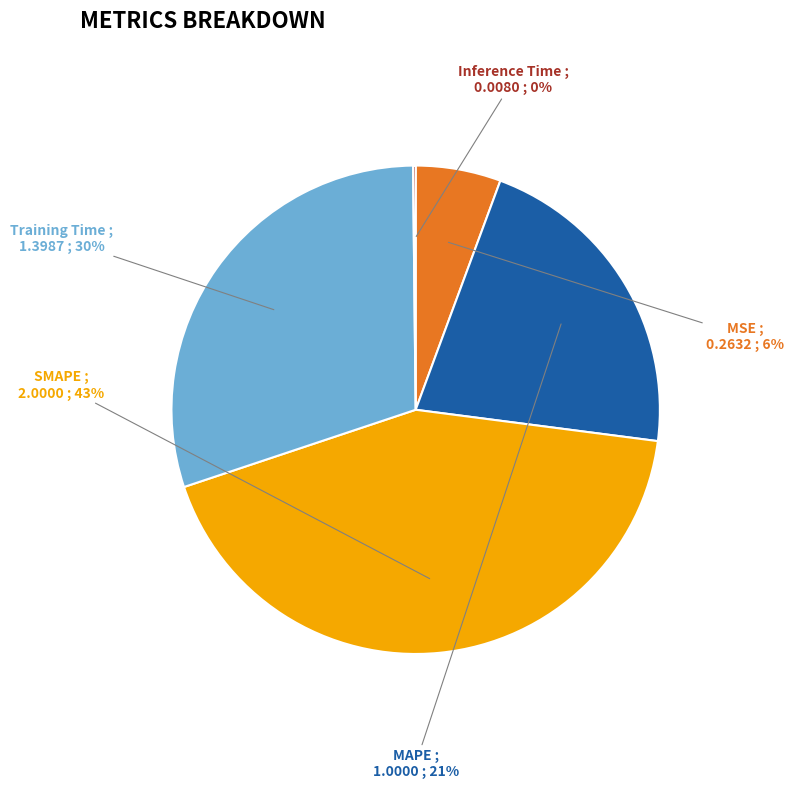

To the nearest percent, what is the average slice percentage?

20%